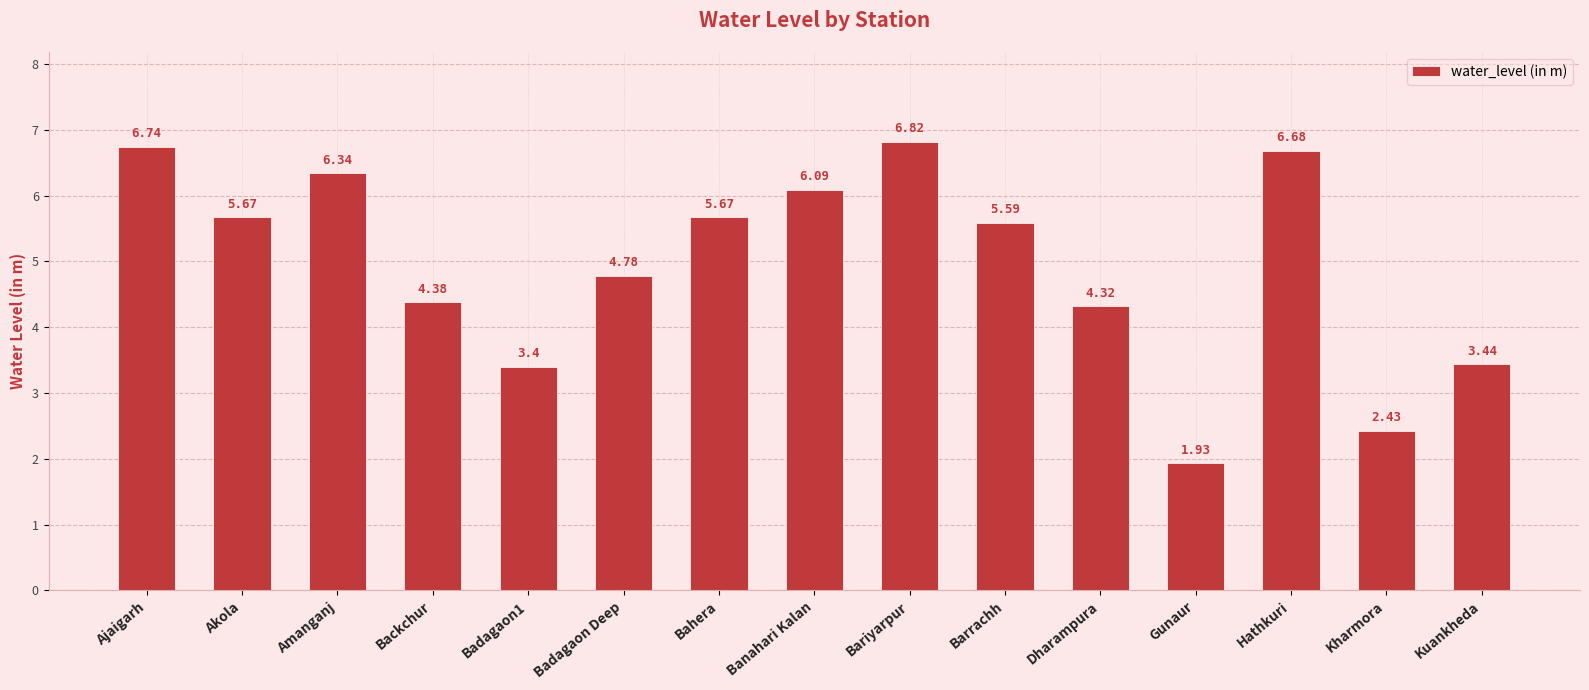

What is the difference between the maximum and second lowest values?

4.4